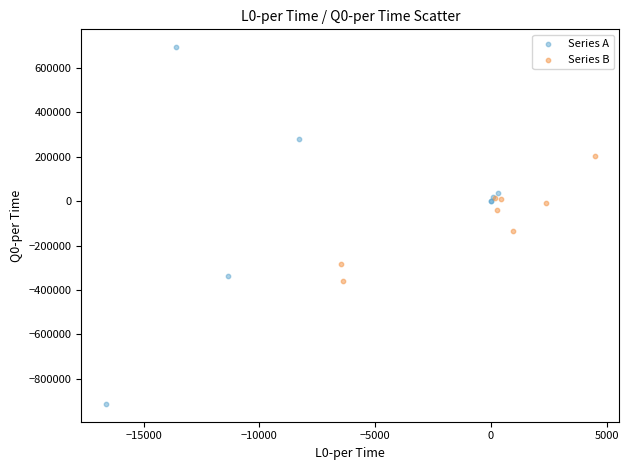

What are all the series names shown in the legend?

Series A, Series B